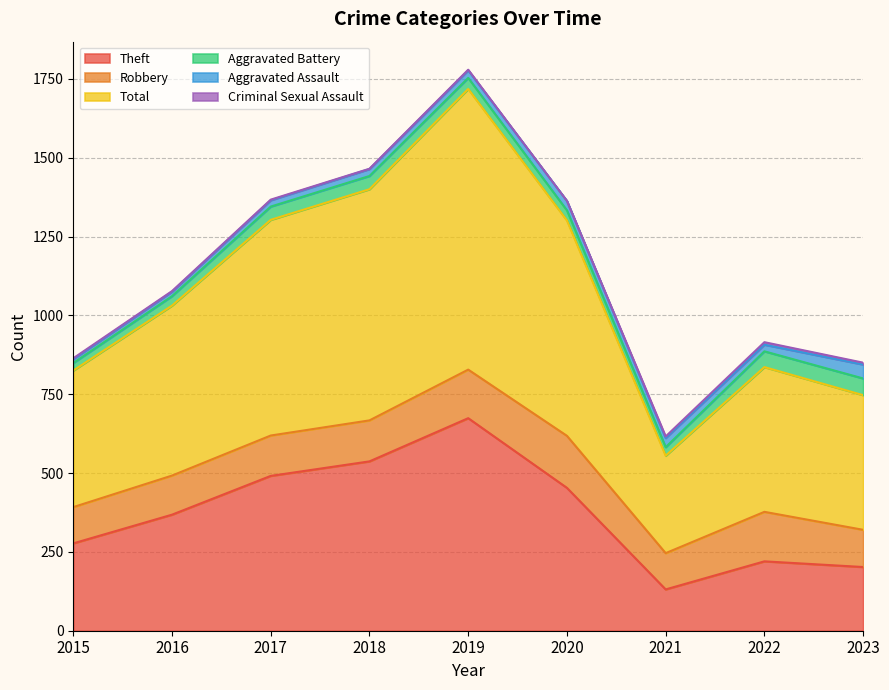

The value of Theft at 2015 is 277. True or false?

True